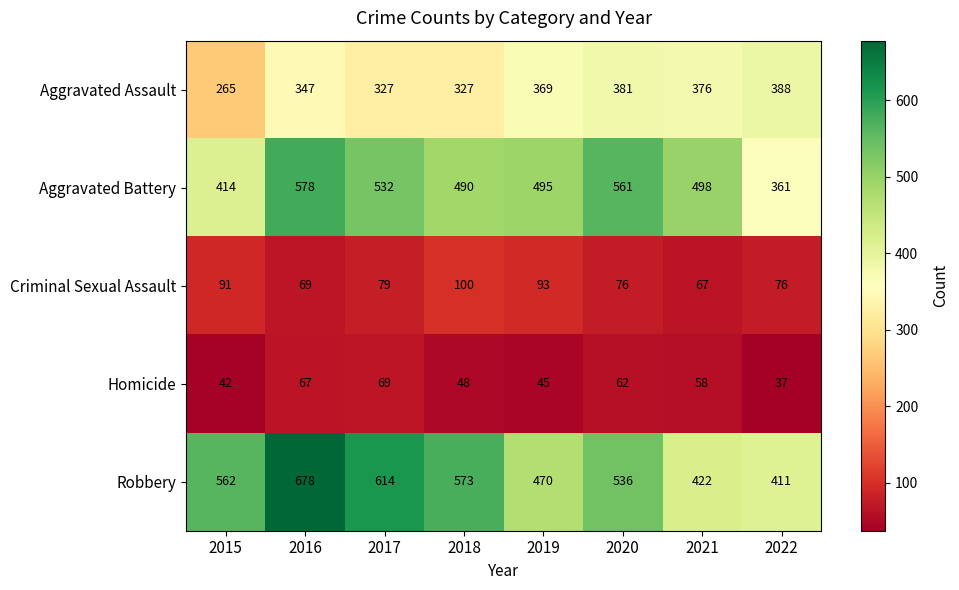

Which category has the highest value in the Robbery series?

2016